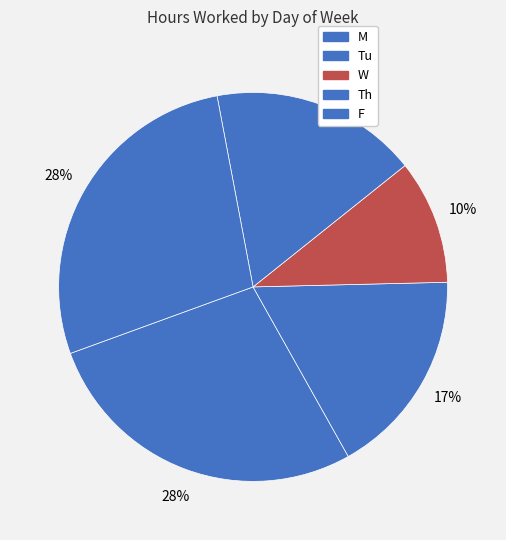

How many segments does this pie chart have?

5